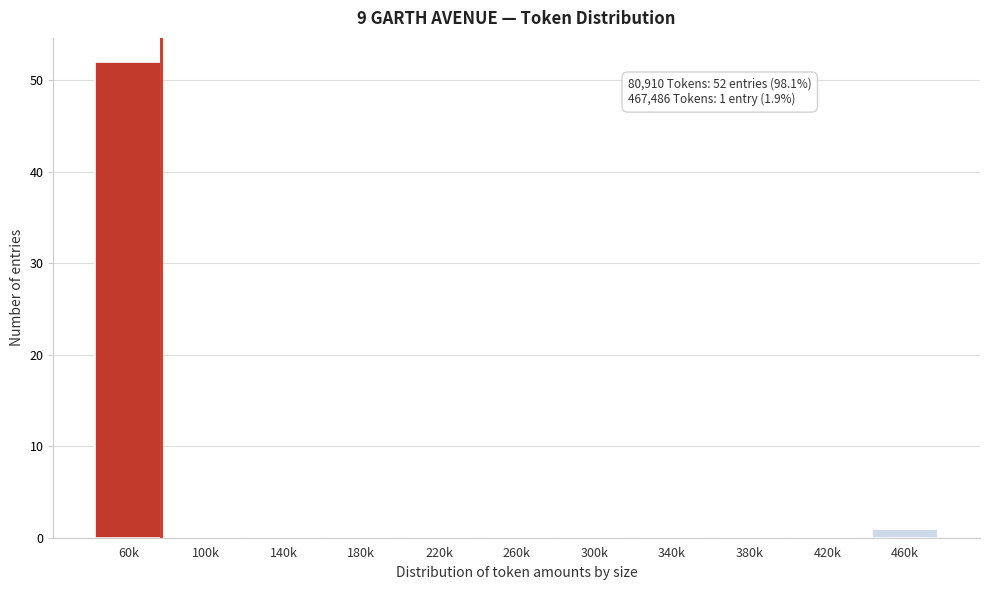

Reading left to right, what are all the values shown in this chart?

60k=52	100k=0	140k=0	180k=0	220k=0	260k=0	300k=0	340k=0	380k=0	420k=0	460k=1